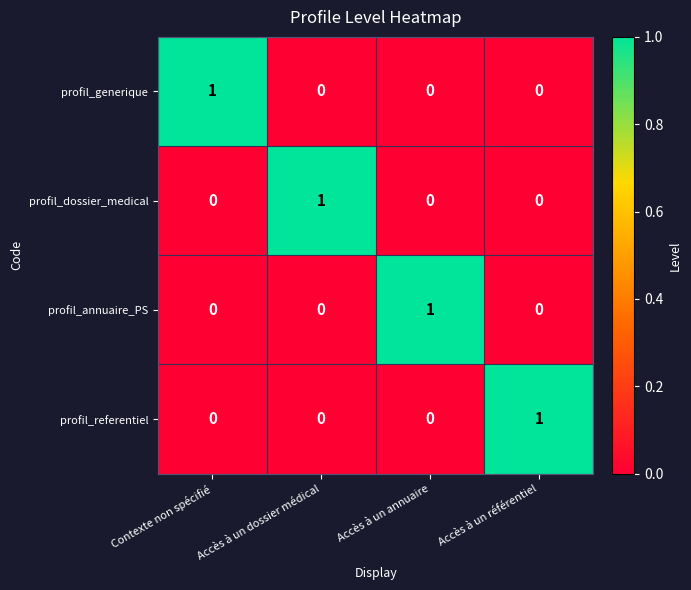

What is the total value across all series at Accès à un annuaire?

1